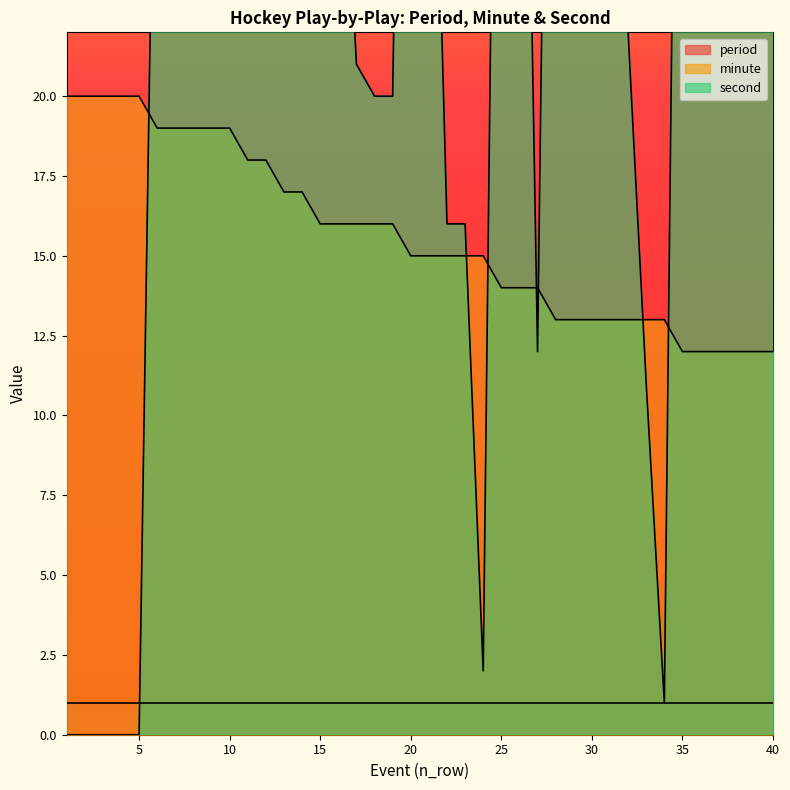

At which category does second reach its first local valley?

10